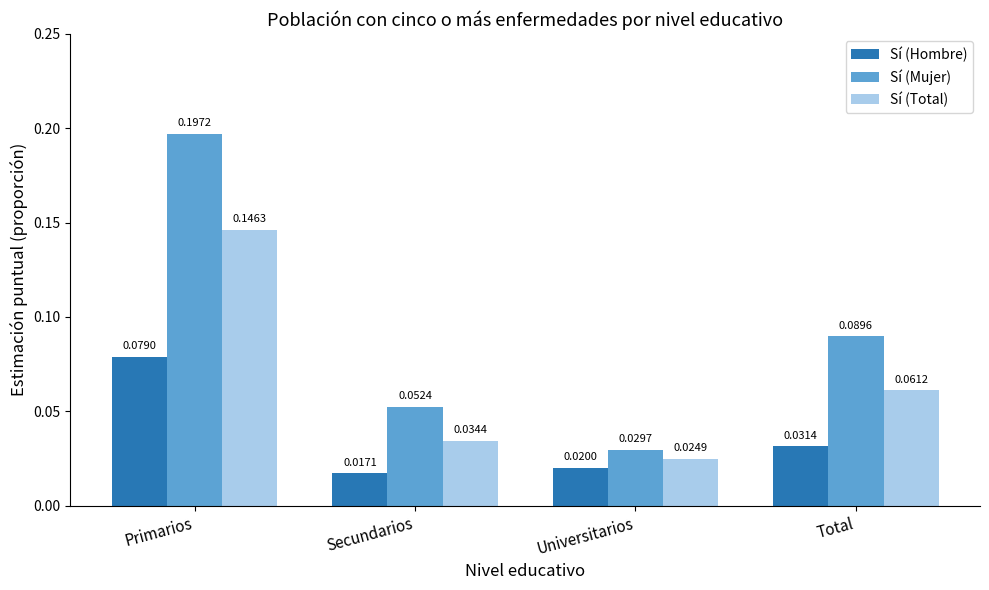

At which category is the sum across all series the highest?

Primarios